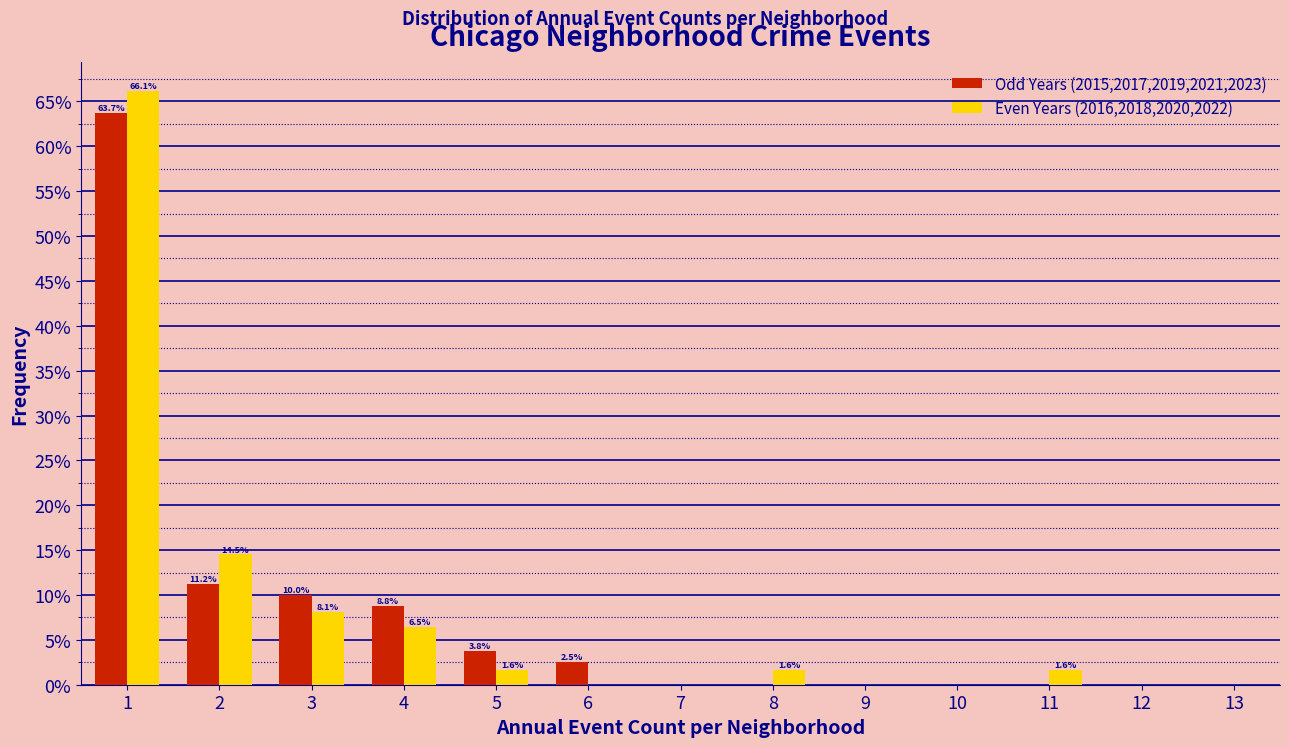

In the Even Years (2016,2018,2020,2022) series, which range on the x-axis has the tallest bar?

0.5 to 1.5